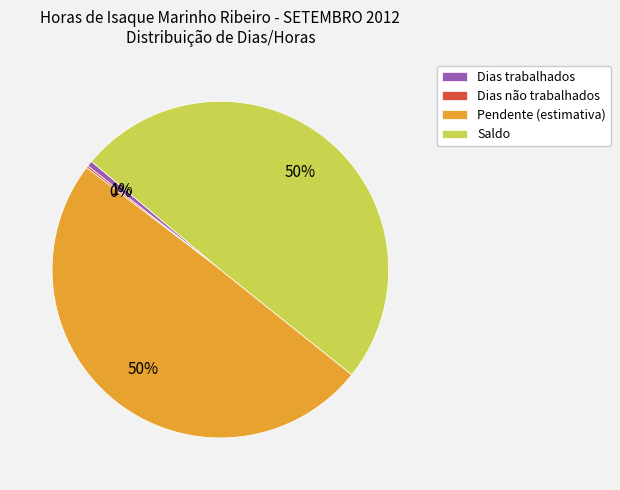

Do Saldo and Pendente (estimativa) together represent more than half of the pie?

Yes